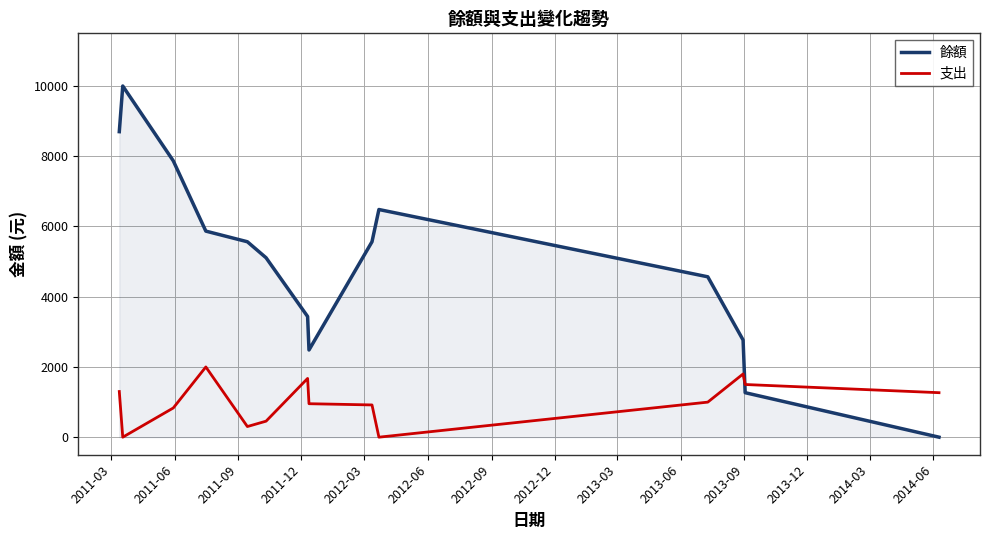

What is the maximum value for 餘額?

10000